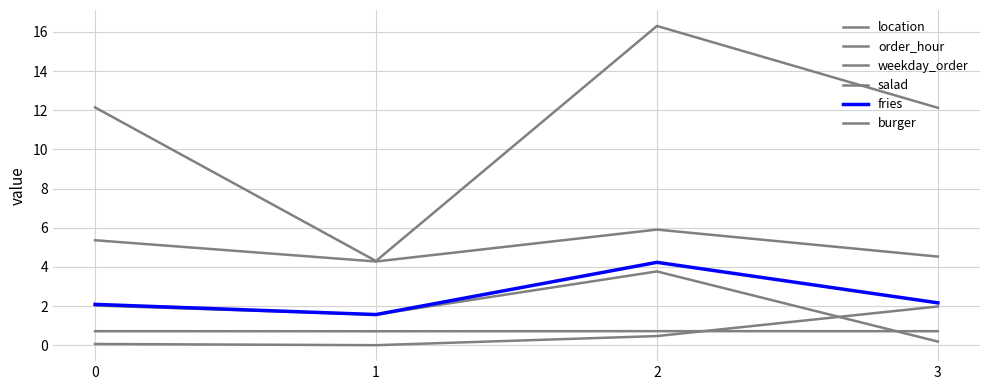

How many lines are shown in the chart?

6